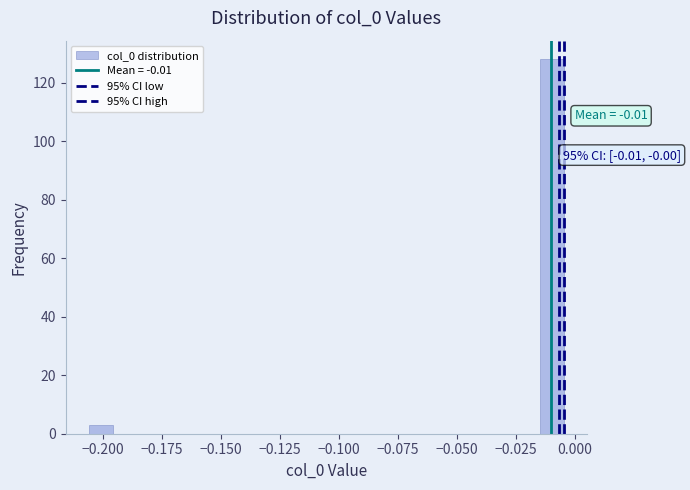

Around what value on the x-axis is the tallest bar? Give the approximate position of its centre, as read against the axis.

-0.010